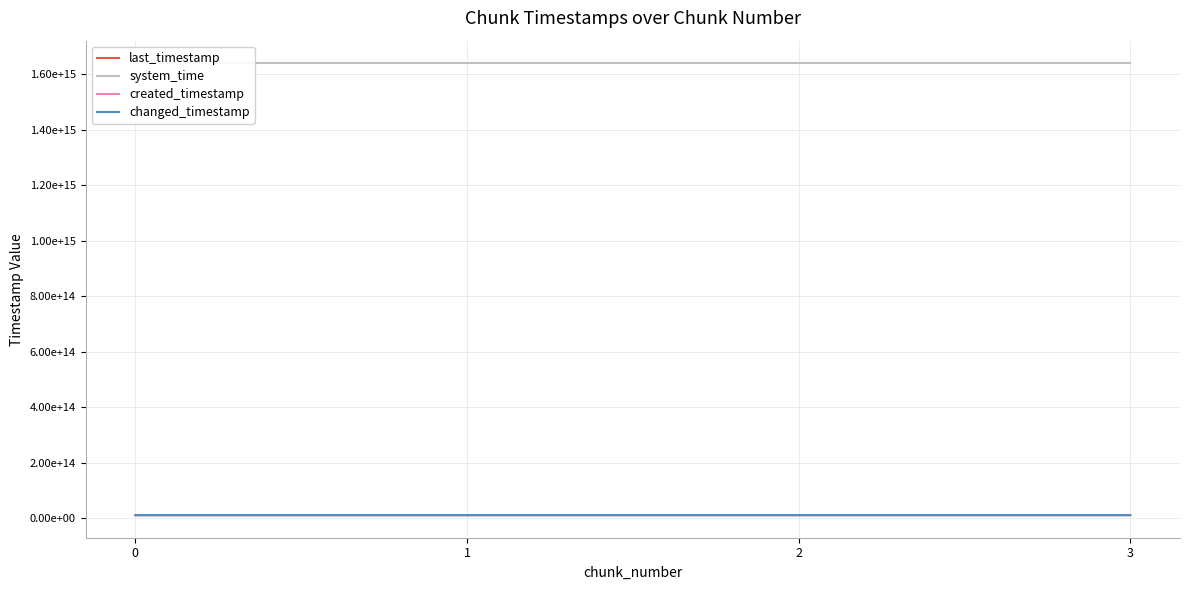

What is the difference between the changed_timestamp values at 0 and 2?

1536448477